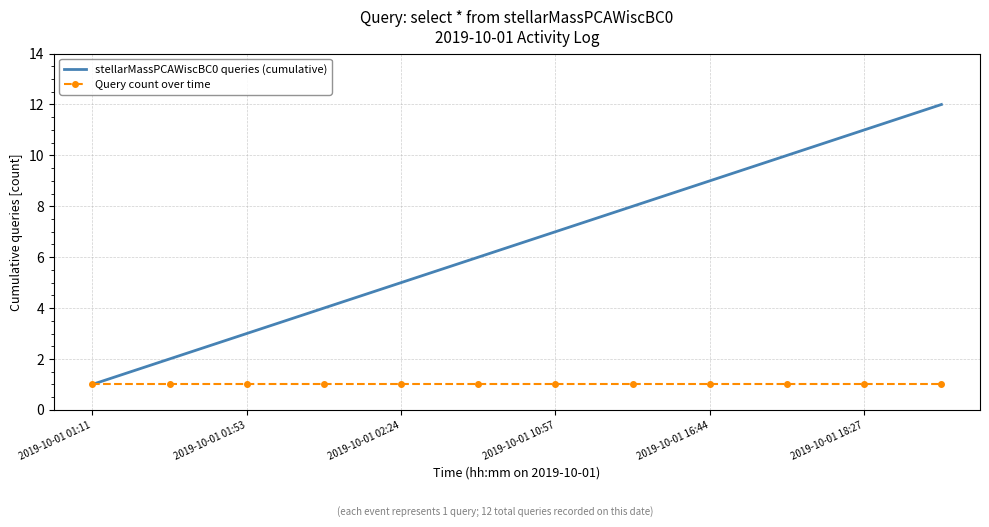

What is the difference between the second highest and second lowest values in the stellarMassPCAWiscBC0 queries (cumulative) series?

9